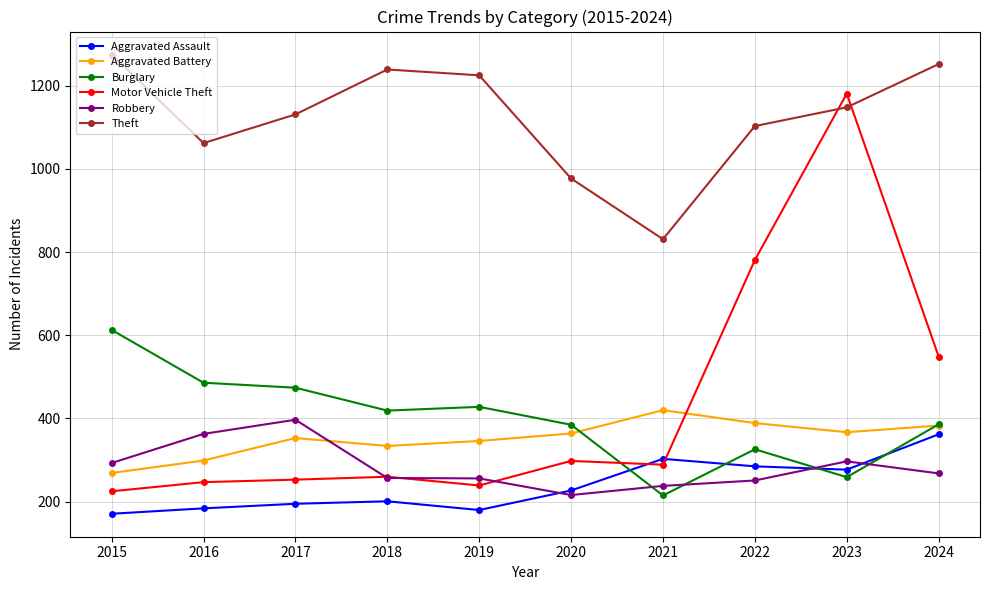

True or false: Aggravated Battery and Aggravated Assault intersect in this chart.

False